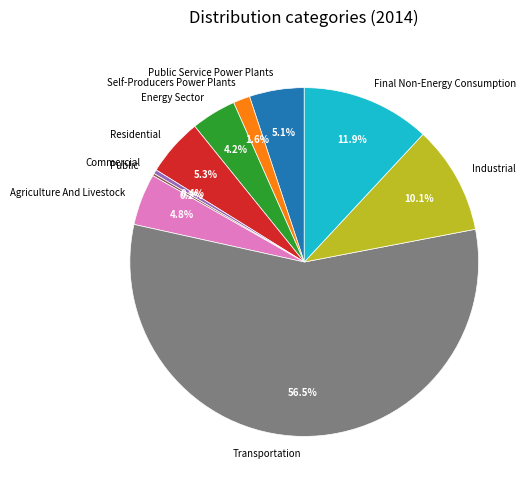

What is the largest slice in the pie chart?

Transportation